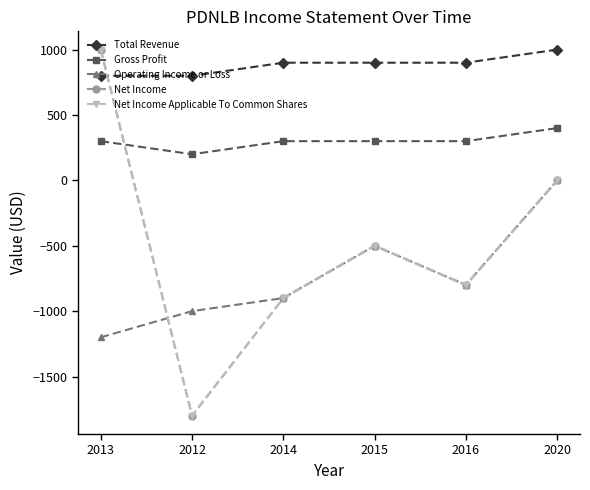

Is this an area chart (filled region under the line)?

No